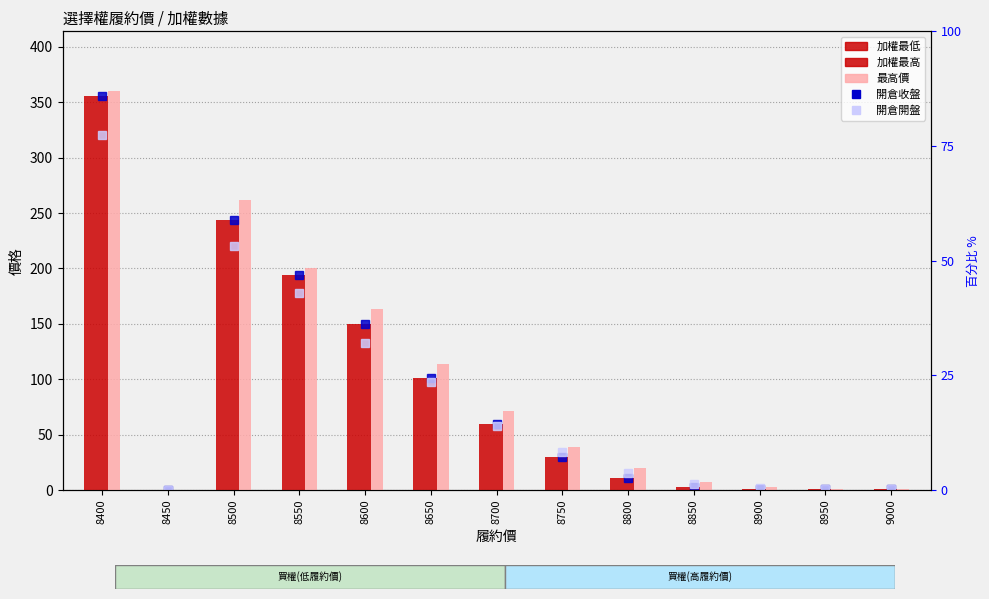

Reading right to left, extract all data points from this chart.

開倉收盤: 9000=0.7	8950=0.8	8900=1.1	8850=2.9	8800=11.0	8750=30.0	8700=60.0	8650=101.0	8600=150.0	8550=194.0	8500=244.0	8450=0.0	8400=356.0
開倉開盤: 9000=1.0	8950=0.8	8900=1.6	8850=5.3	8800=15.0	8750=34.0	8700=58.0	8650=98.0	8600=133.0	8550=178.0	8500=220.0	8450=0.0	8400=320.0
加權最低: 9000=0.7	8950=0.8	8900=1.1	8850=2.9	8800=11.0	8750=30.0	8700=60.0	8650=101.0	8600=150.0	8550=194.0	8500=244.0	8450=0.0	8400=356.0
加權最高: 9000=0.7	8950=0.8	8900=1.1	8850=2.9	8800=11.0	8750=30.0	8700=60.0	8650=101.0	8600=150.0	8550=194.0	8500=244.0	8450=0.0	8400=356.0
最高價: 9000=1.3	8950=1.1	8900=2.5	8850=7.2	8800=20.0	8750=38.5	8700=71.0	8650=114.0	8600=163.0	8550=200.0	8500=262.0	8450=0.0	8400=360.0